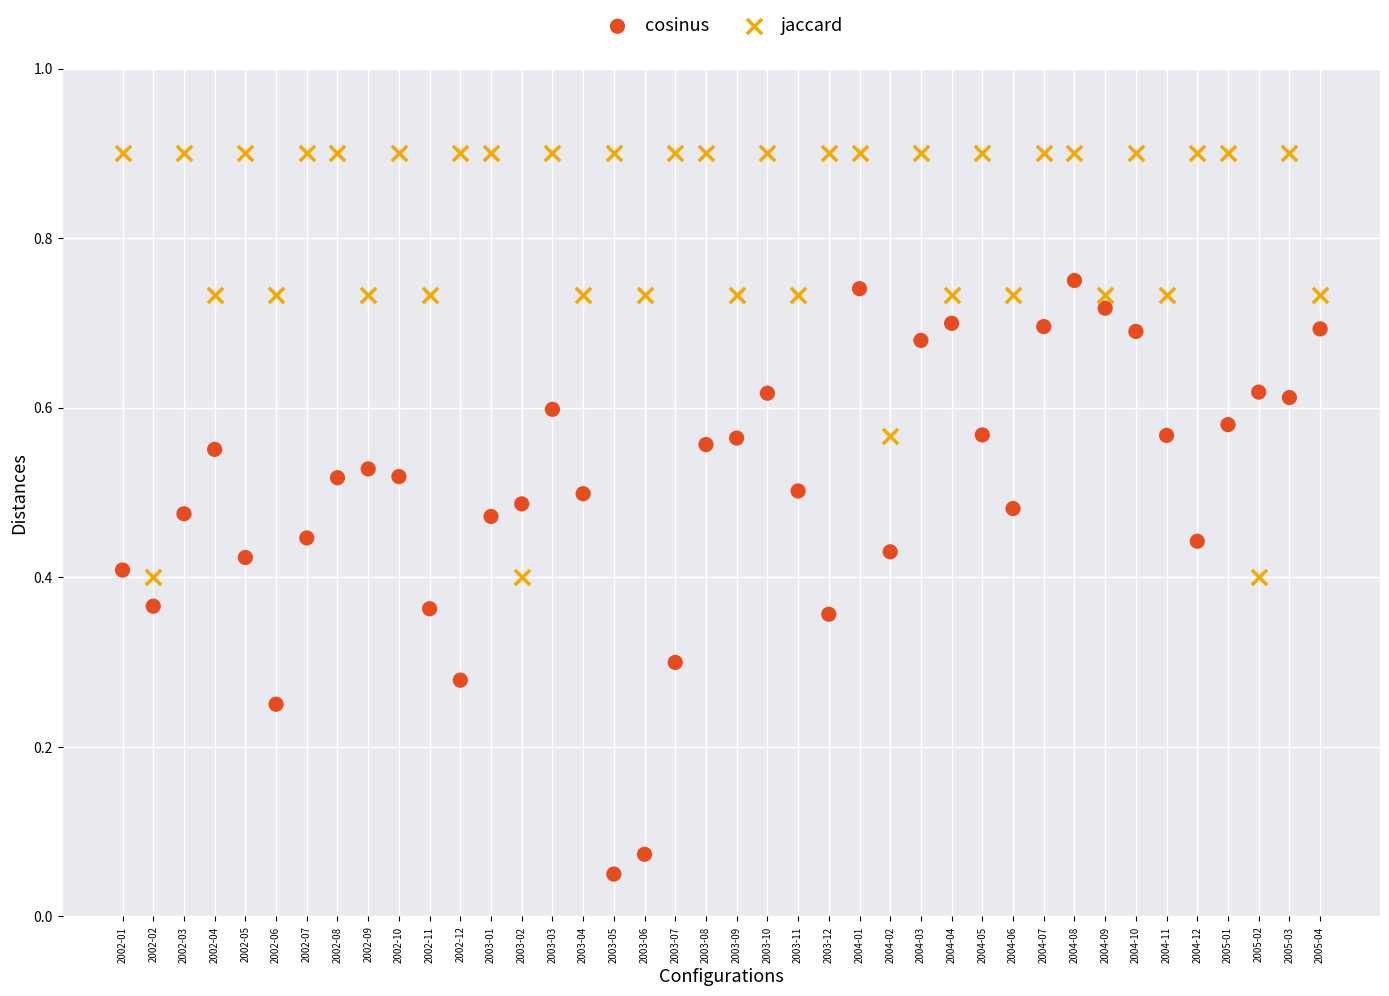

Which series contains the highest Y value?

jaccard